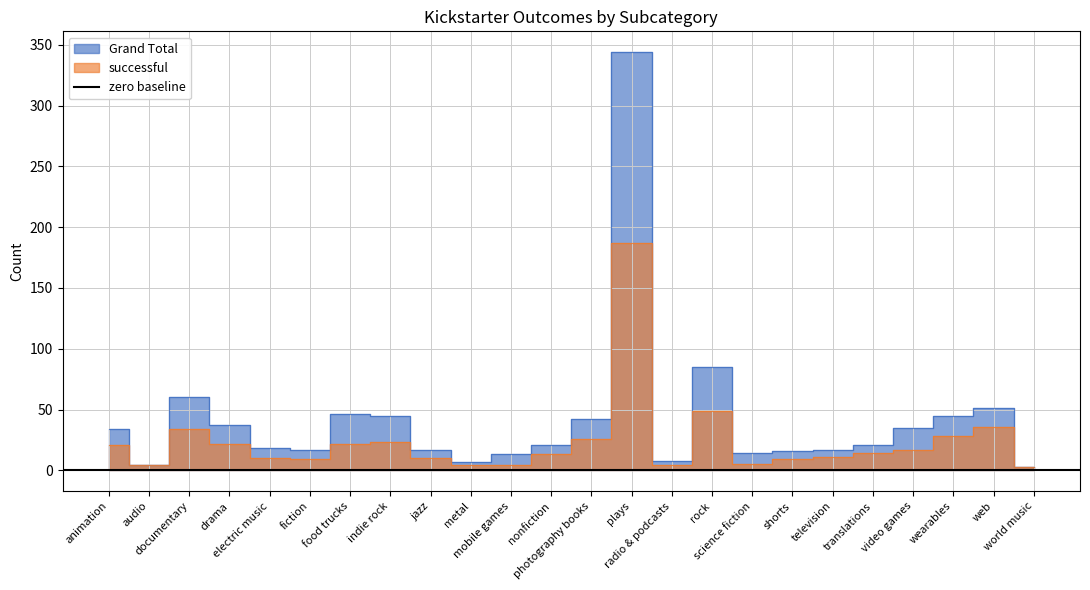

What is the difference between the maximum and minimum values in the successful series?

184